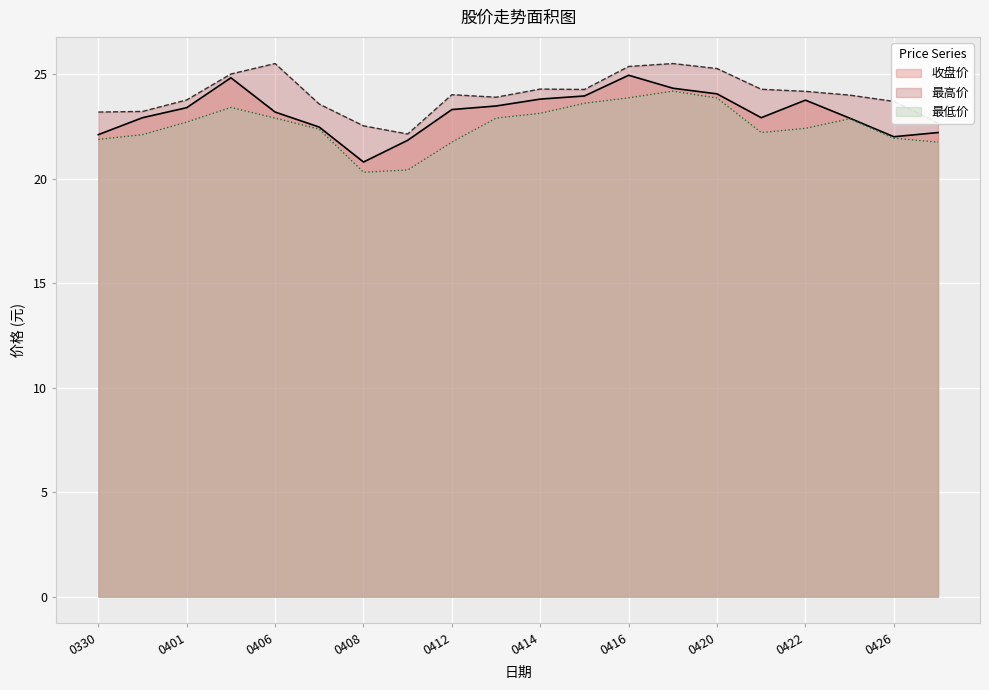

How many data points in 收盘价 are less than 23?

9